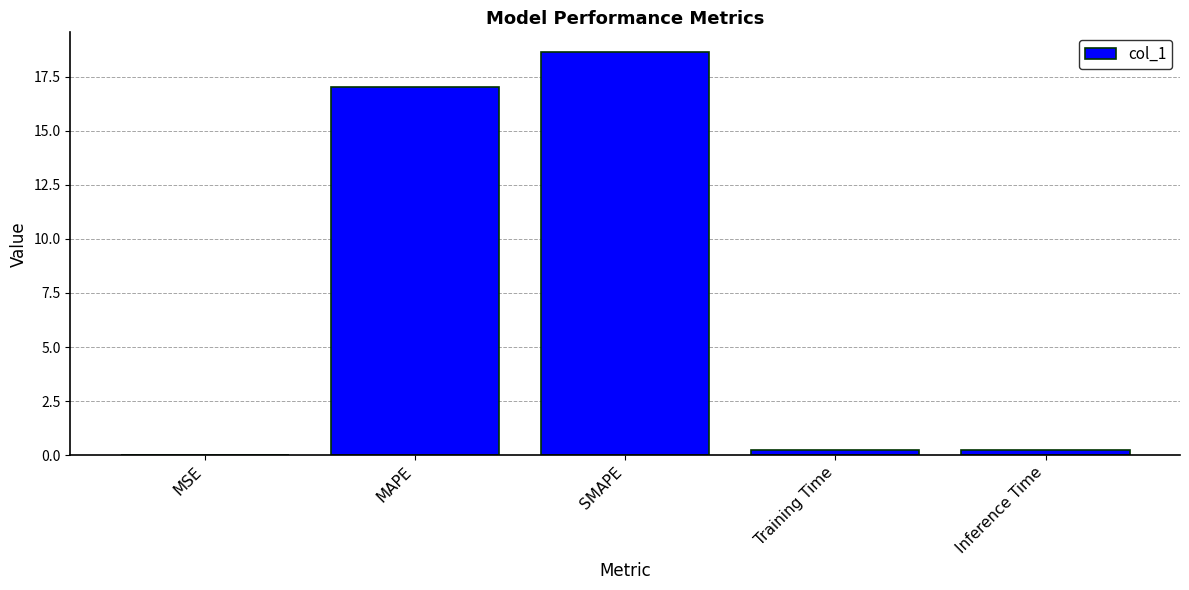

Which category has the highest value across all series?

SMAPE